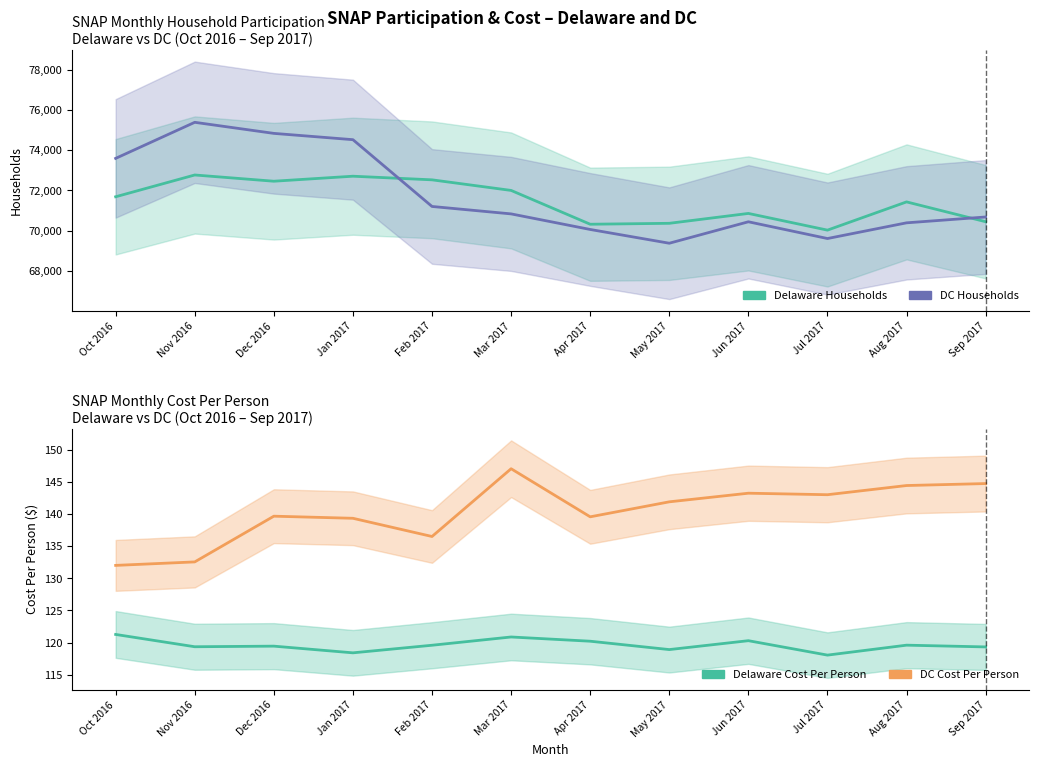

True or false: Delaware Cost Per Person and DC Households intersect in this chart.

False